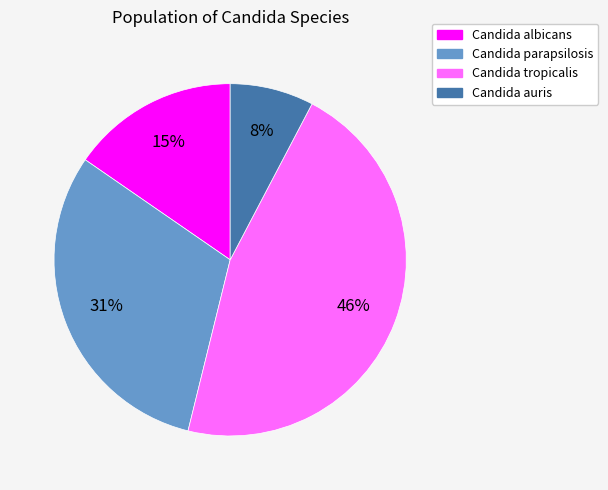

Count the number of slices in the pie.

4